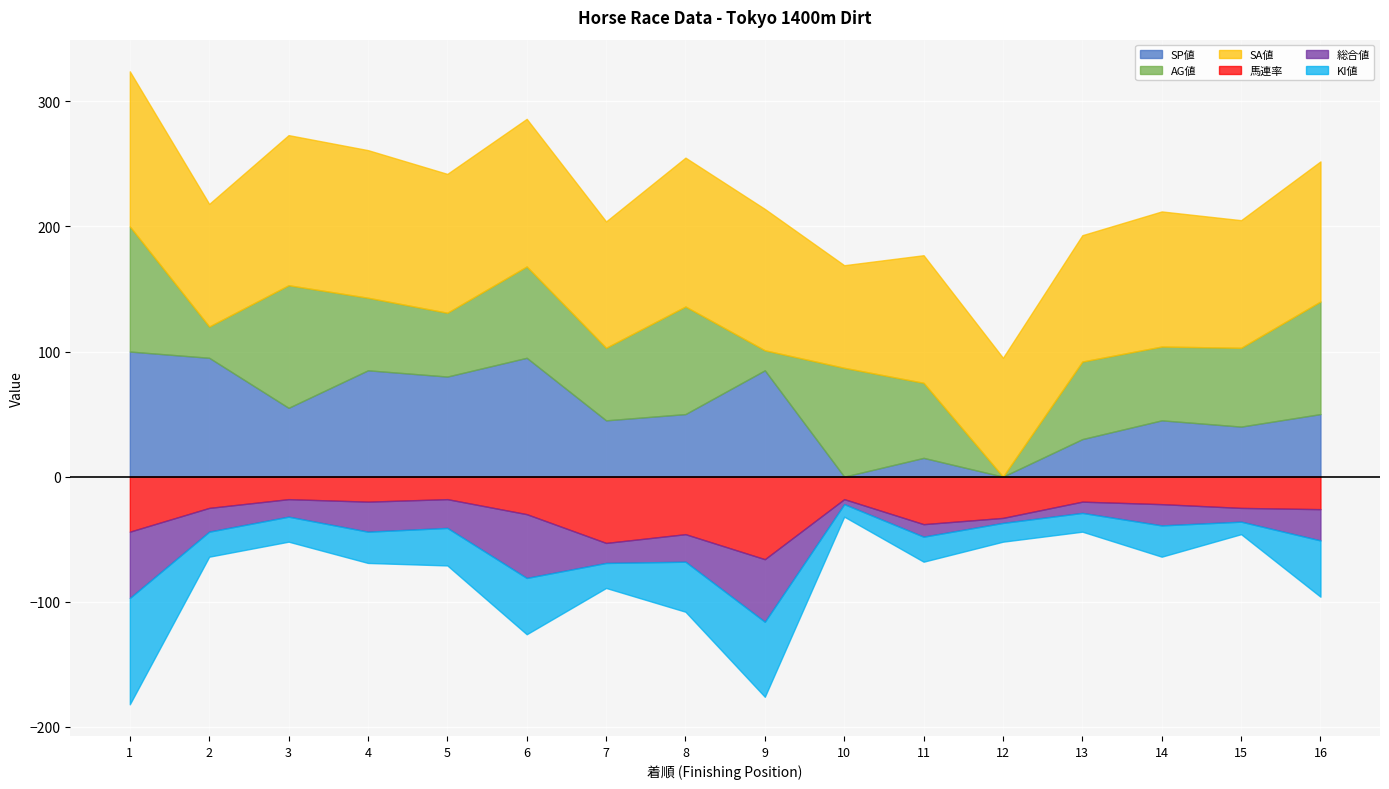

Reading left to right, list all the values displayed in this chart.

SP値: 100	95	55	85	80	95	45	50	85	0	15	0	30	45	40	50
AG値: 100	25	98	58	51	73	58	86	16	87	60	0	62	59	63	90
SA値: 124	98	120	118	111	118	101	119	113	82	102	95	101	108	102	112
馬連率: 44	25	18	20	18	30	53	46	66	18	38	33	20	22	25	26
総合値: 53	19	14	24	23	51	16	22	50	4	10	4	9	17	11	25
KI値: 85	20	20	25	30	45	20	40	60	10	20	15	15	25	10	45